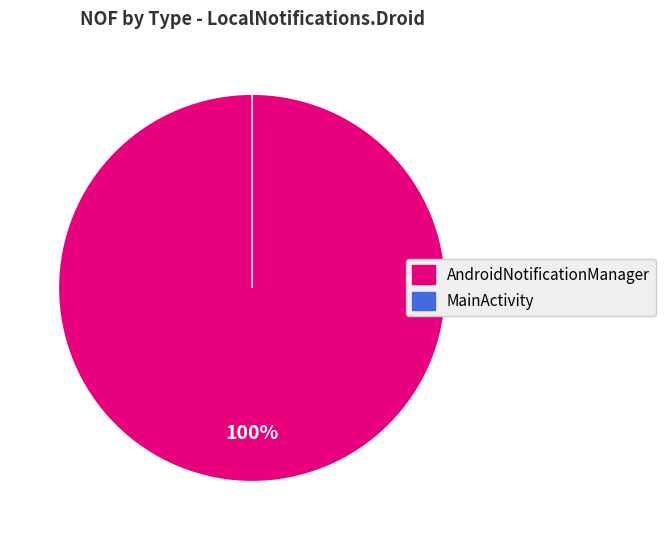

What is the total percentage of AndroidNotificationManager and MainActivity?

100.0%